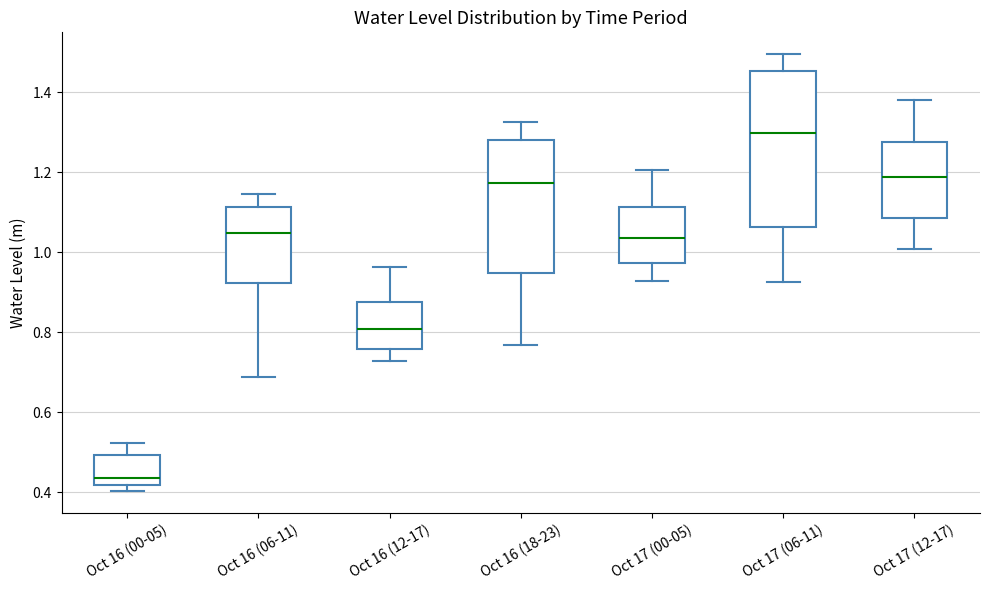

Where is the lower edge of the box for Oct 16 (06-11) on the y-axis? The values are not printed on the chart, so give them approximately, as read against the axis.

0.92